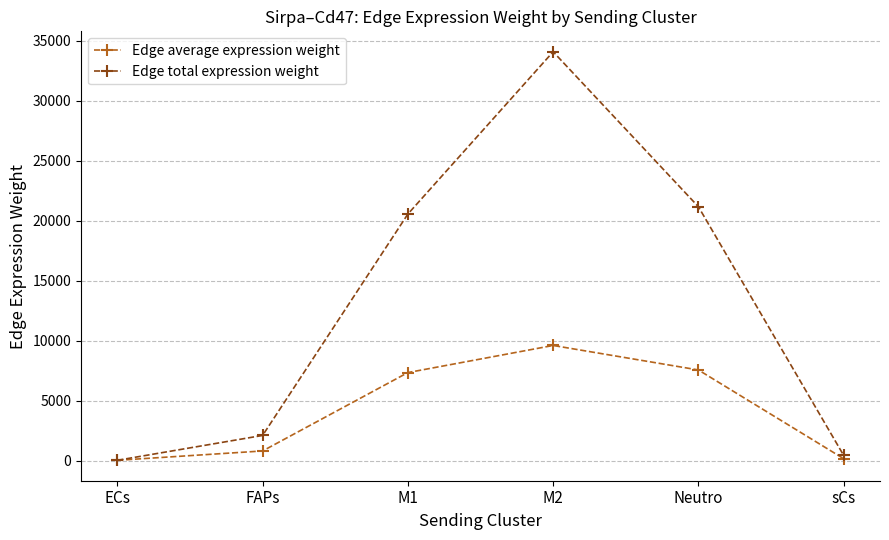

Which category has the highest value in the Edge average expression weight series?

M2